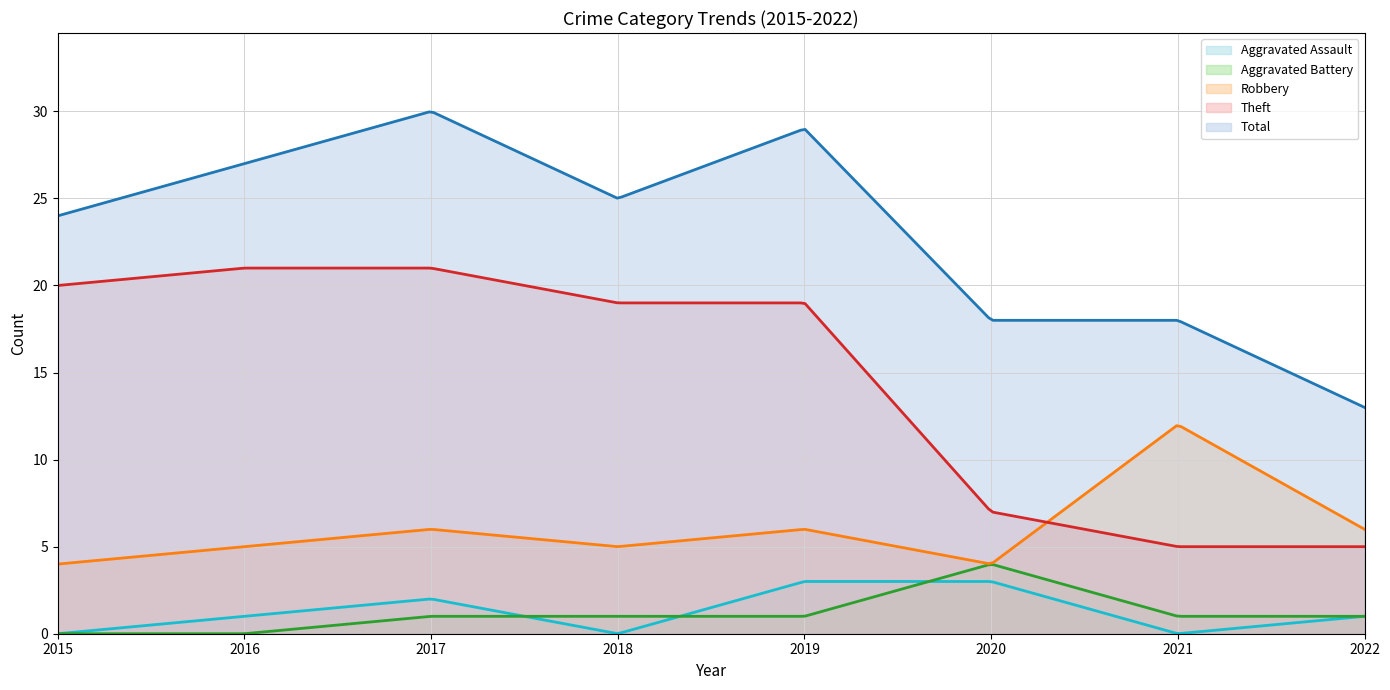

At which category does Total reach its first local valley?

2018